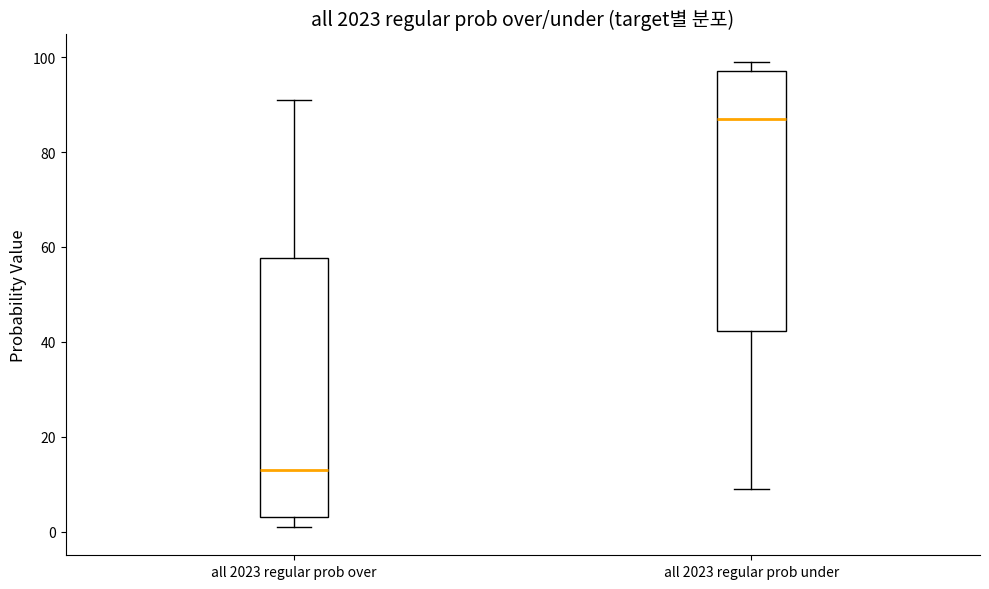

Where is the lower edge of the box for all 2023 regular prob over on the y-axis? The values are not printed on the chart, so give them approximately, as read against the axis.

4